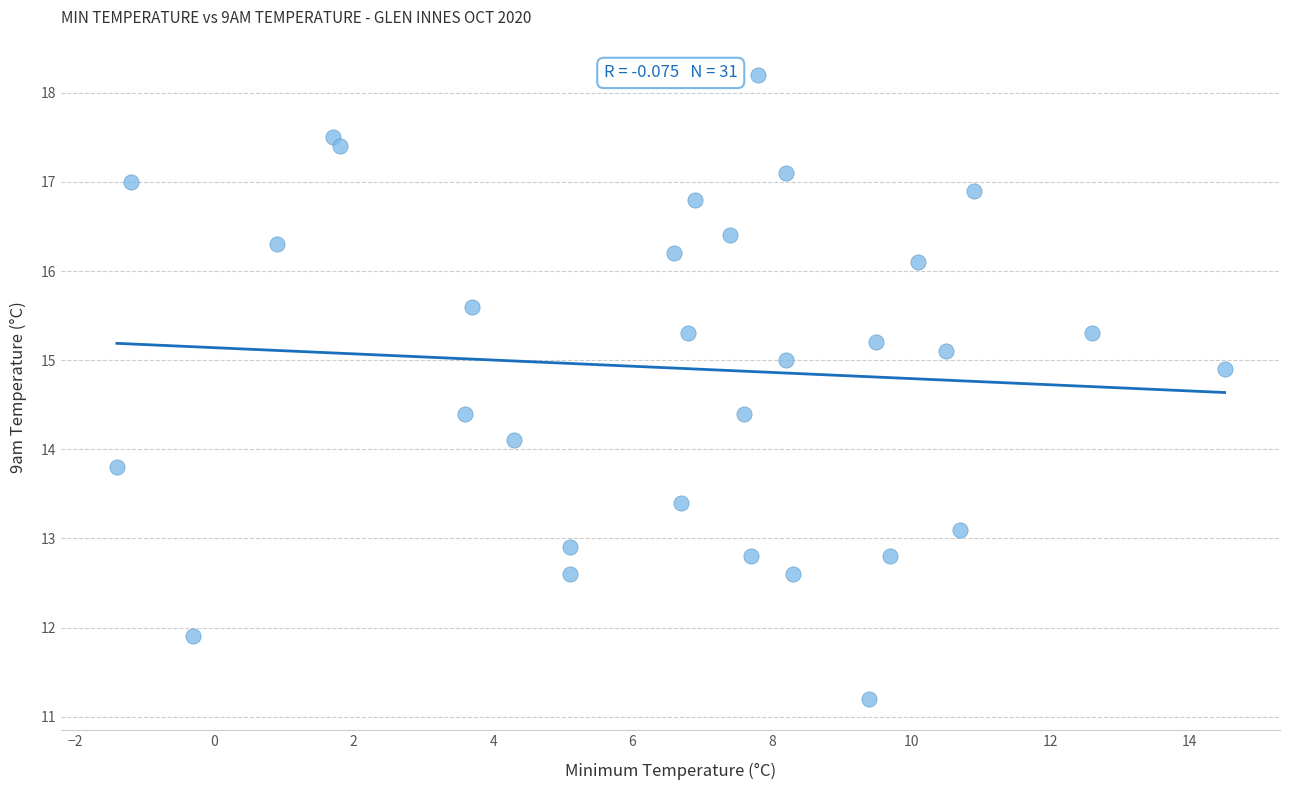

What is the range of X values (max minus min)?

15.9